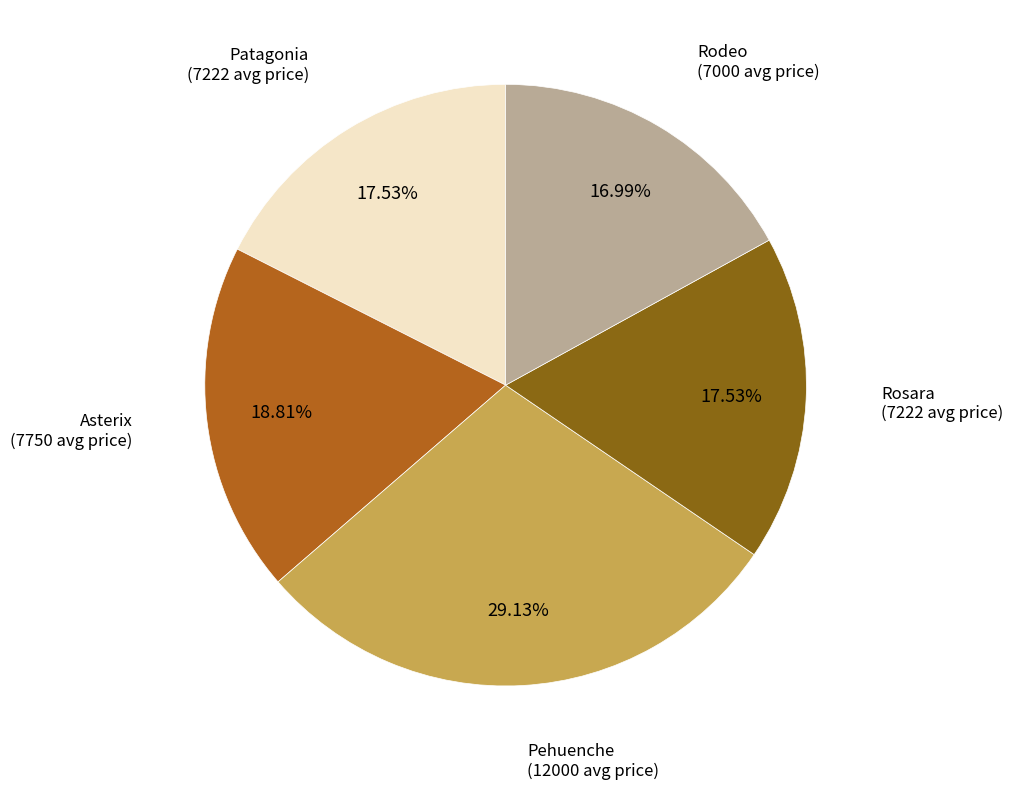

Which category has the smallest portion of the pie?

Rodeo